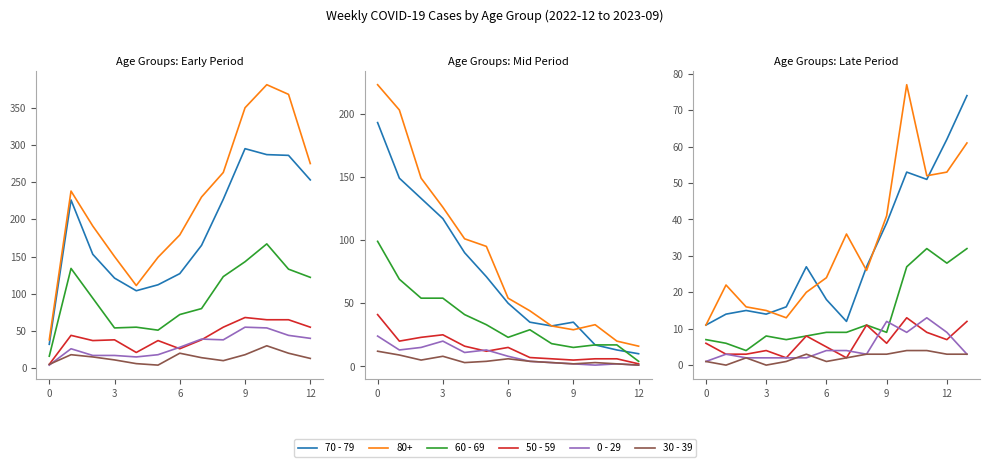

How many values in the 60 - 69 series are below 9?

6